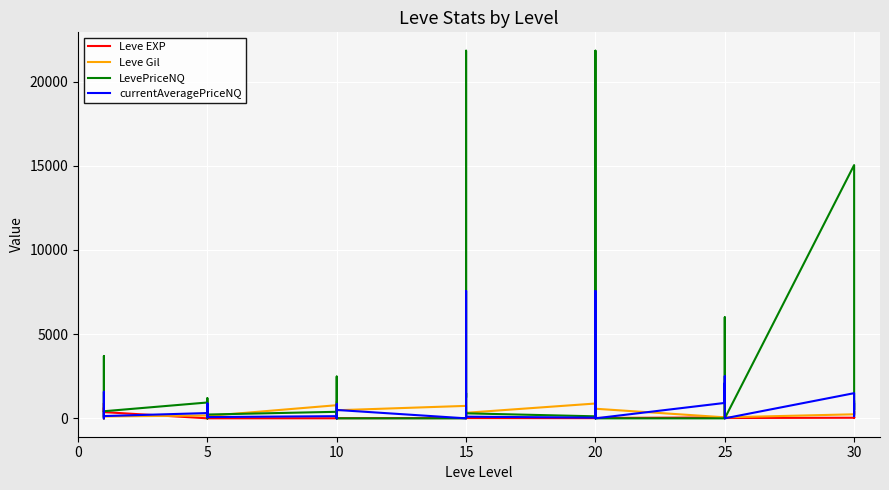

Which category has the highest value across all series?

15